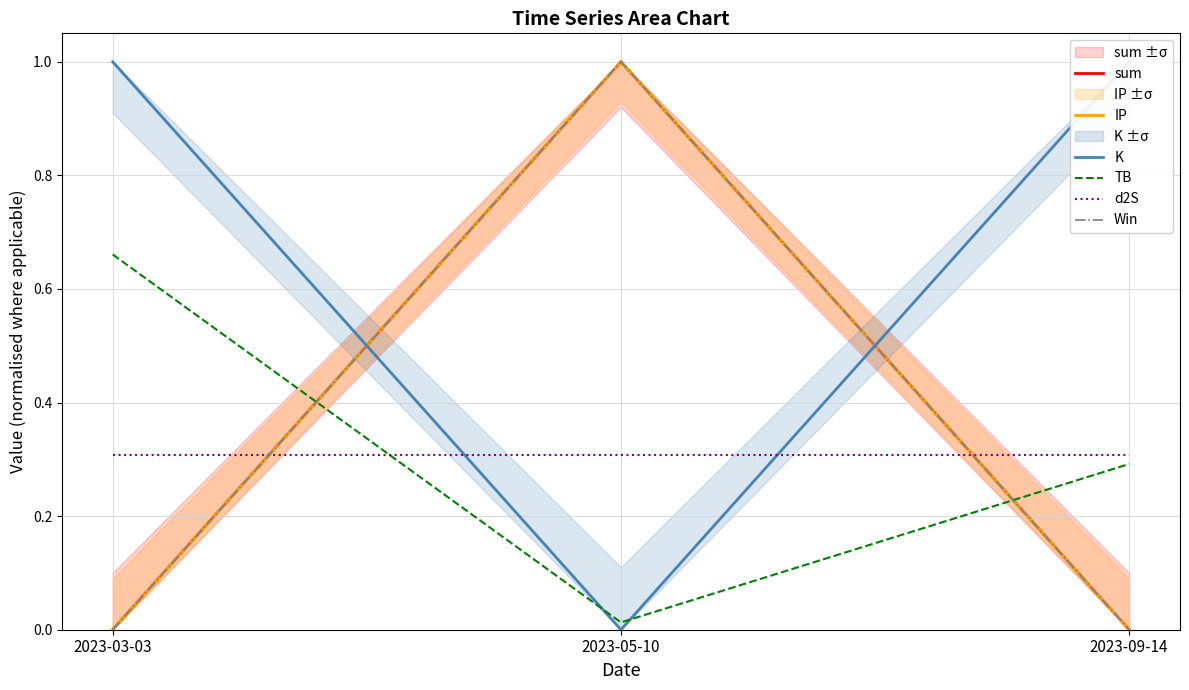

What is the maximum value shown in the chart?

1.0